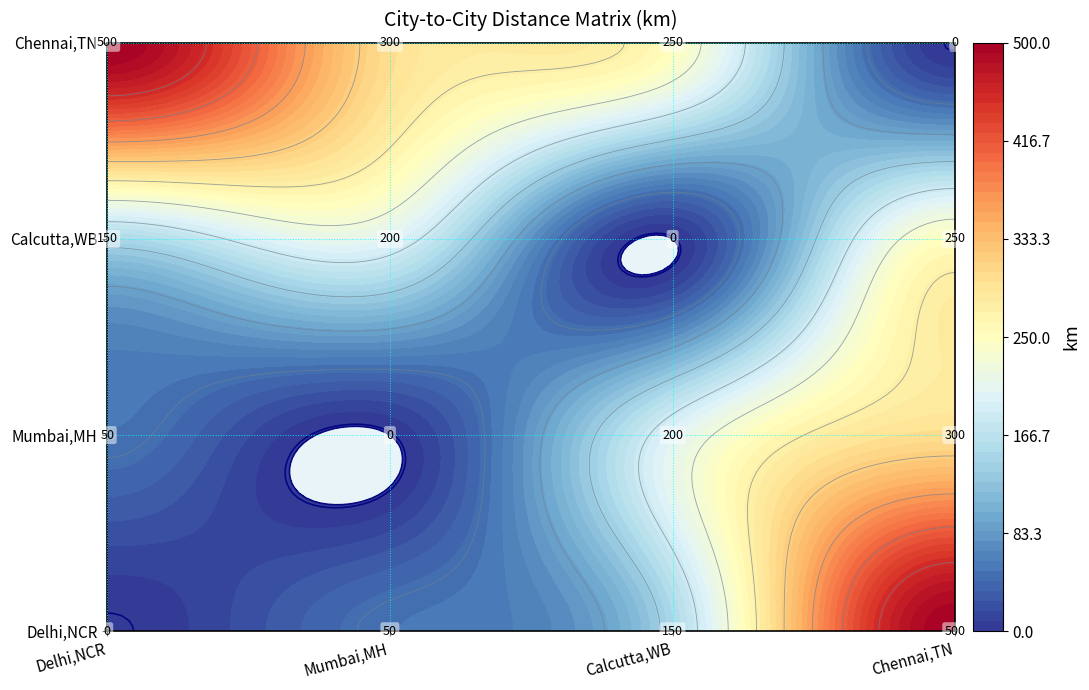

How many distinct data groups are displayed?

4